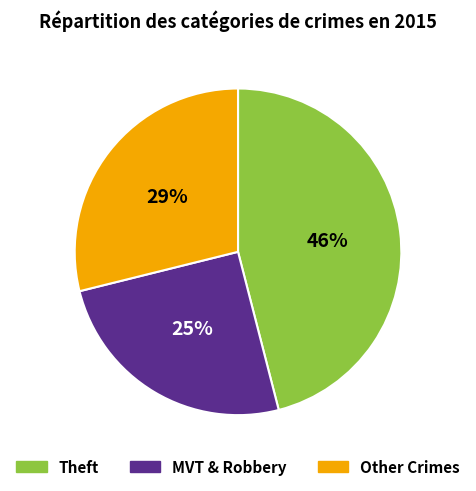

Is there any slice that represents more than half of the pie?

No